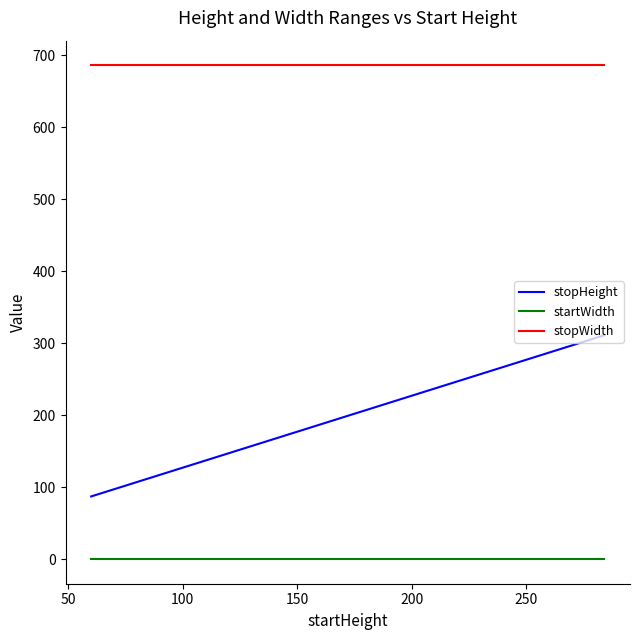

List the series in order of their overall mean, highest first.

stopWidth, stopHeight, startWidth